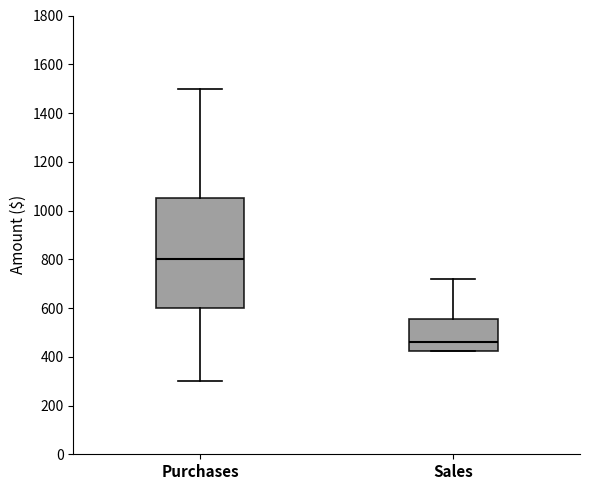

Which box is the tallest, from its lower edge to its upper edge?

Purchases